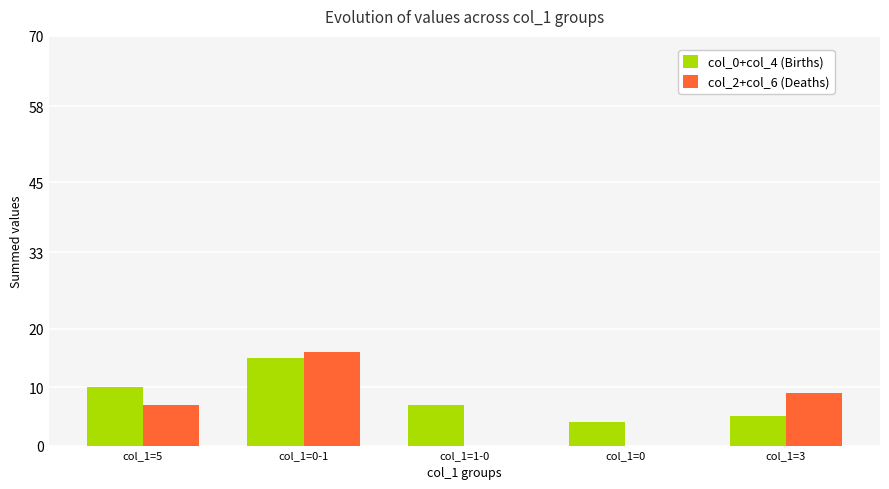

At which category is the sum across all series the highest?

col_1=0-1